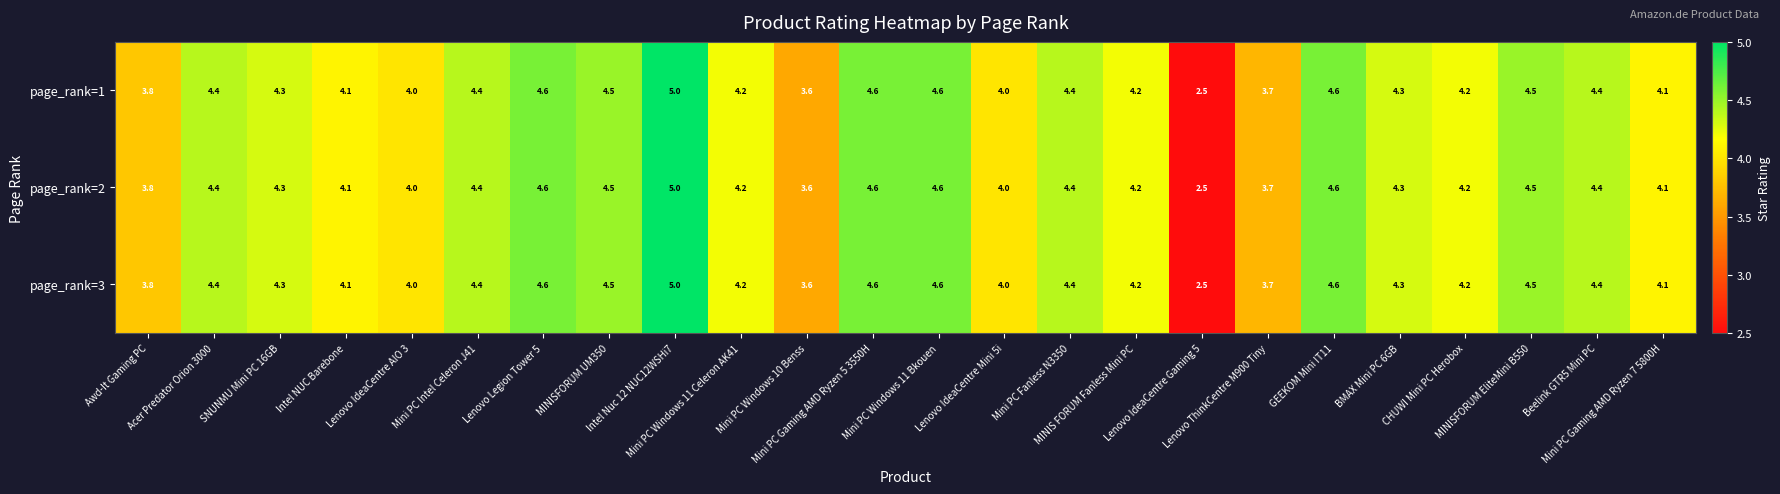

At how many categories does at least one series exceed 3?

23